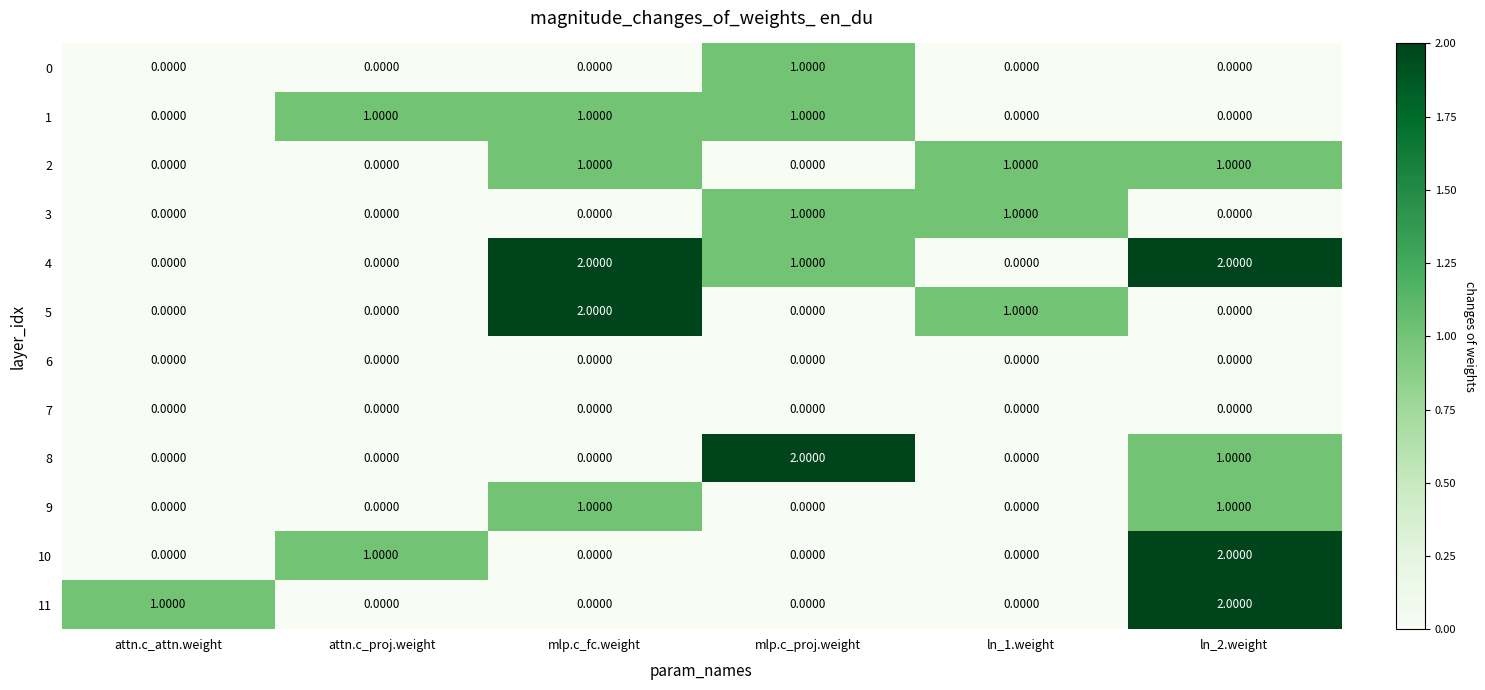

Between mlp.c_proj.weight and ln_1.weight, which series saw the biggest shift?

8